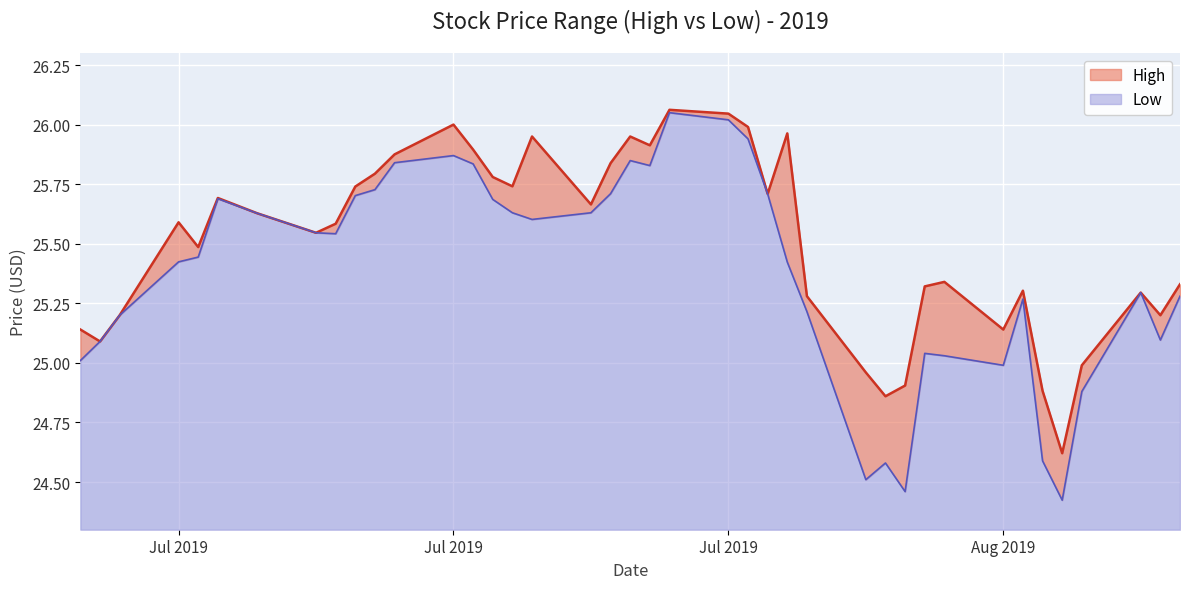

What are all the series names shown in the legend?

High, Low